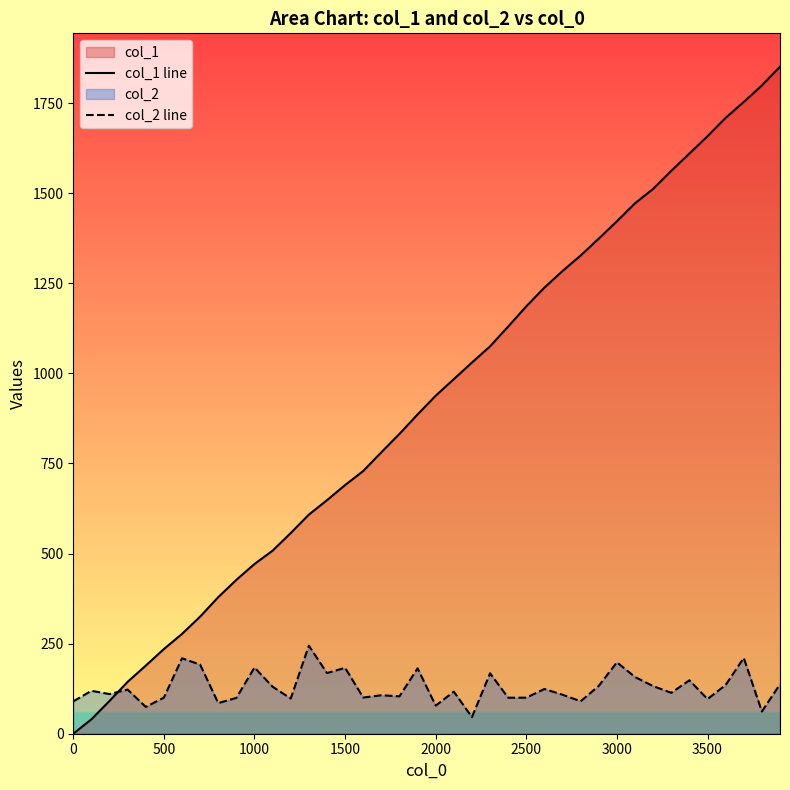

Which series has the largest range (max minus min)?

col_1 line